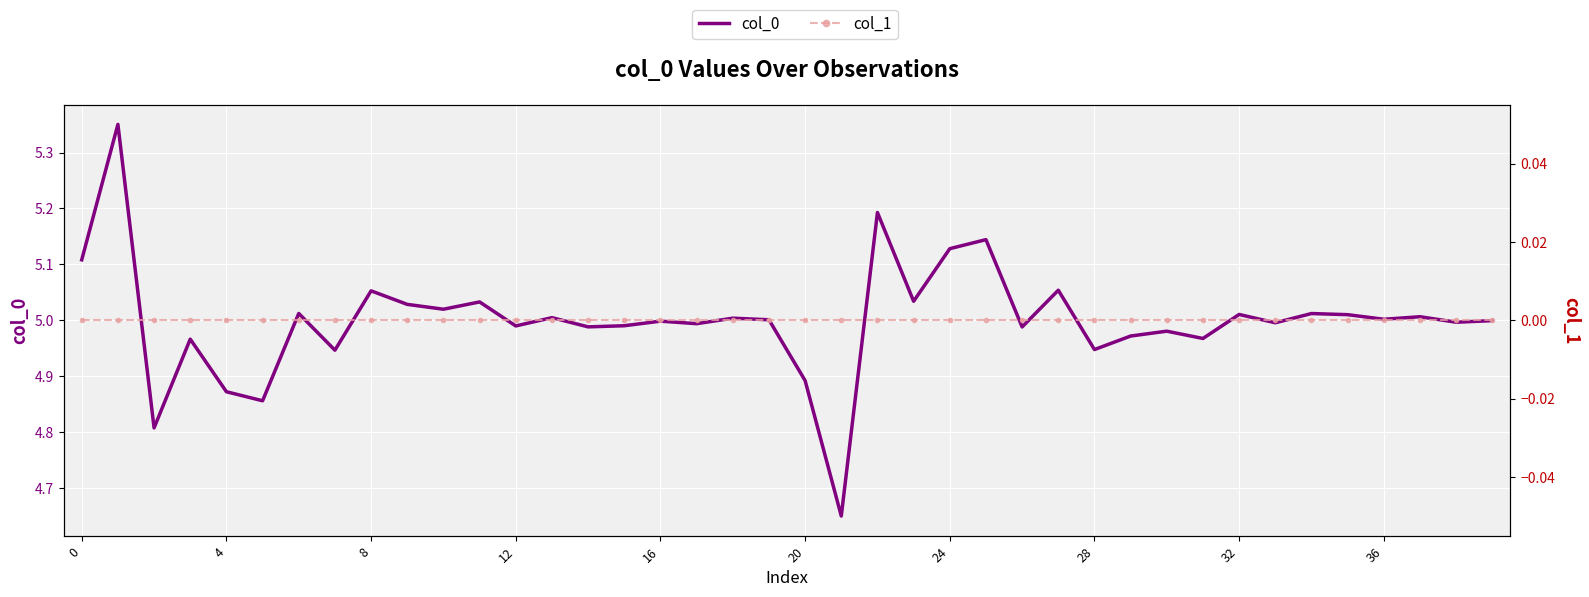

What is the sum of all col_0 values?

200.0